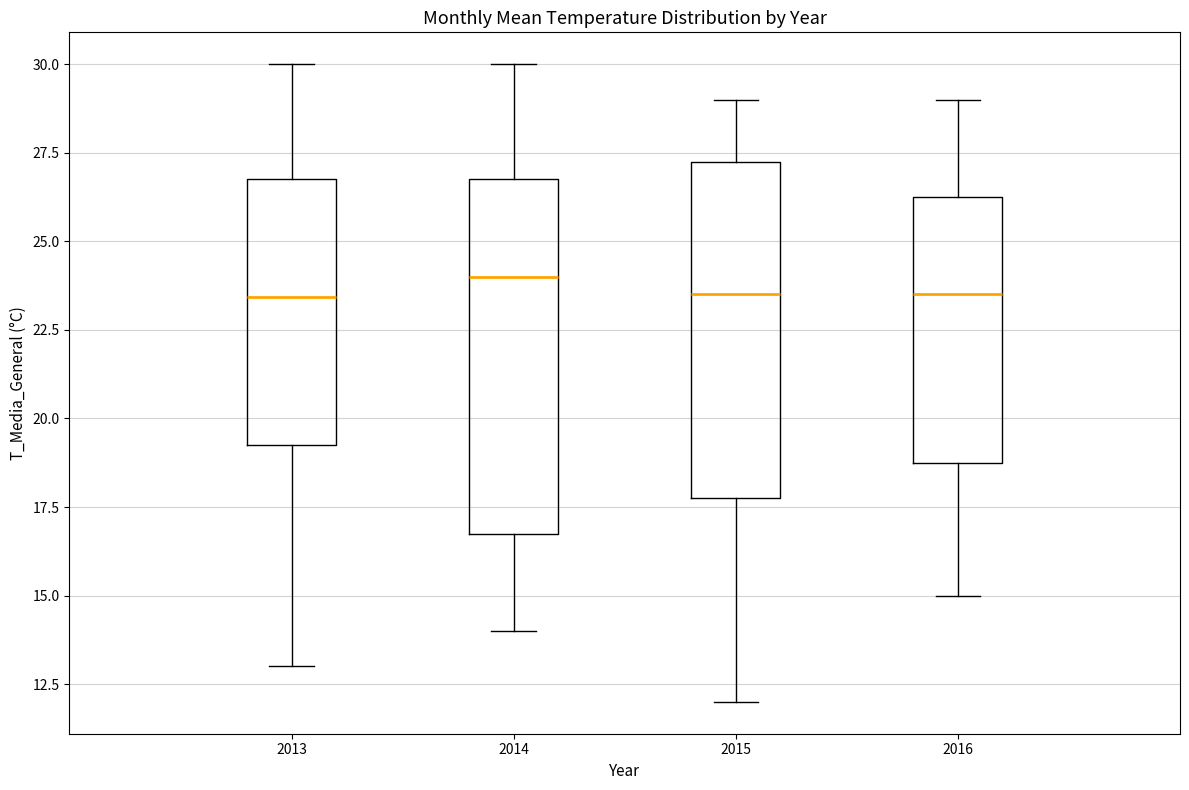

Where does the upper whisker of the box at x = 2015 end on the y-axis? The values are not printed on the chart, so give them approximately, as read against the axis.

29.0